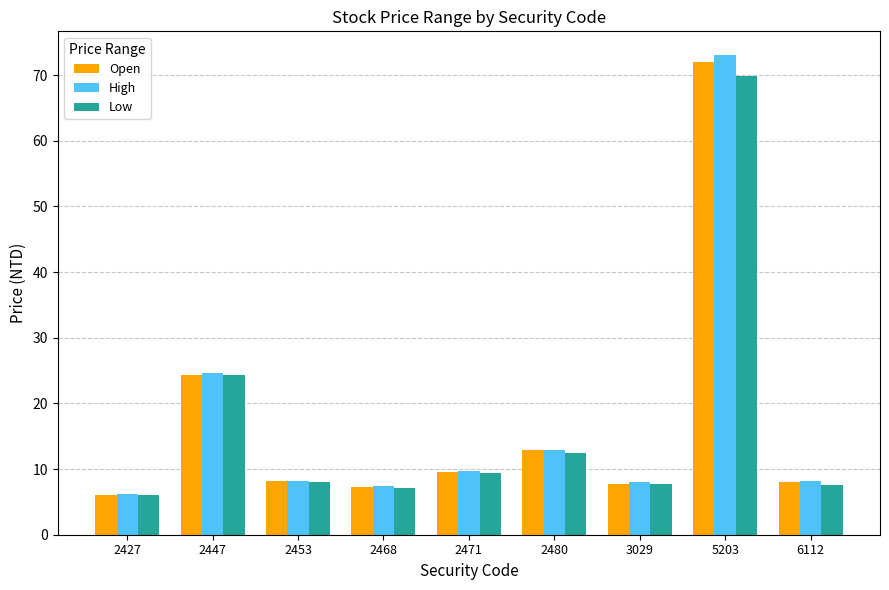

Which series has the widest spread of values?

High